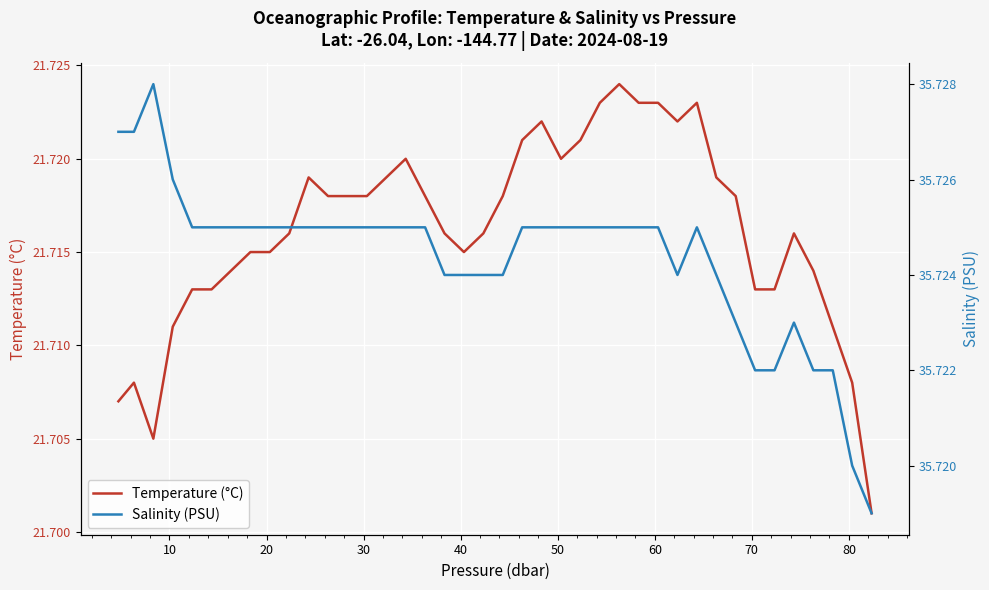

What is the sum of the Salinity (PSU) values at 10 and 30?

71.5